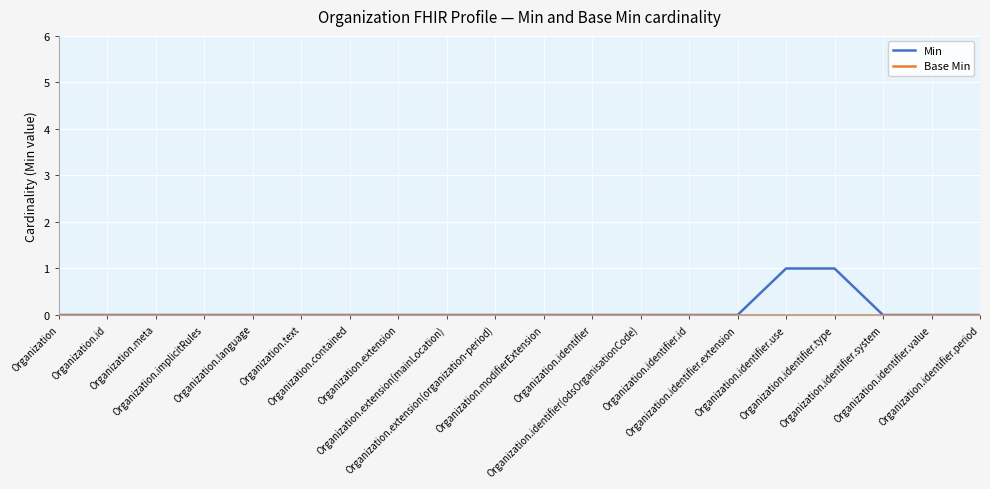

Which series has the widest spread of values?

Min